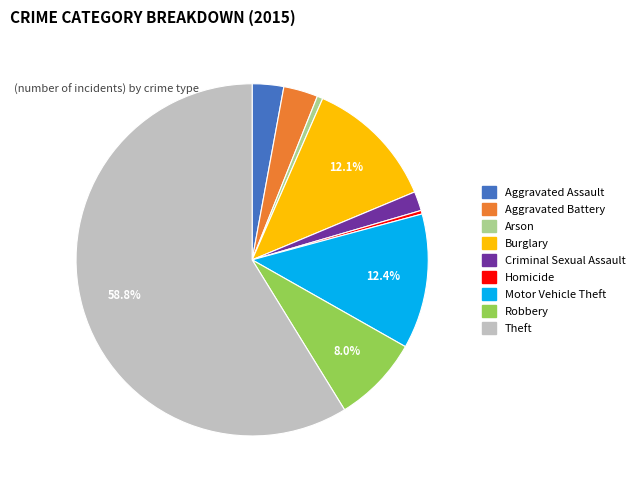

To the nearest percent, what portion does Burglary represent?

12%